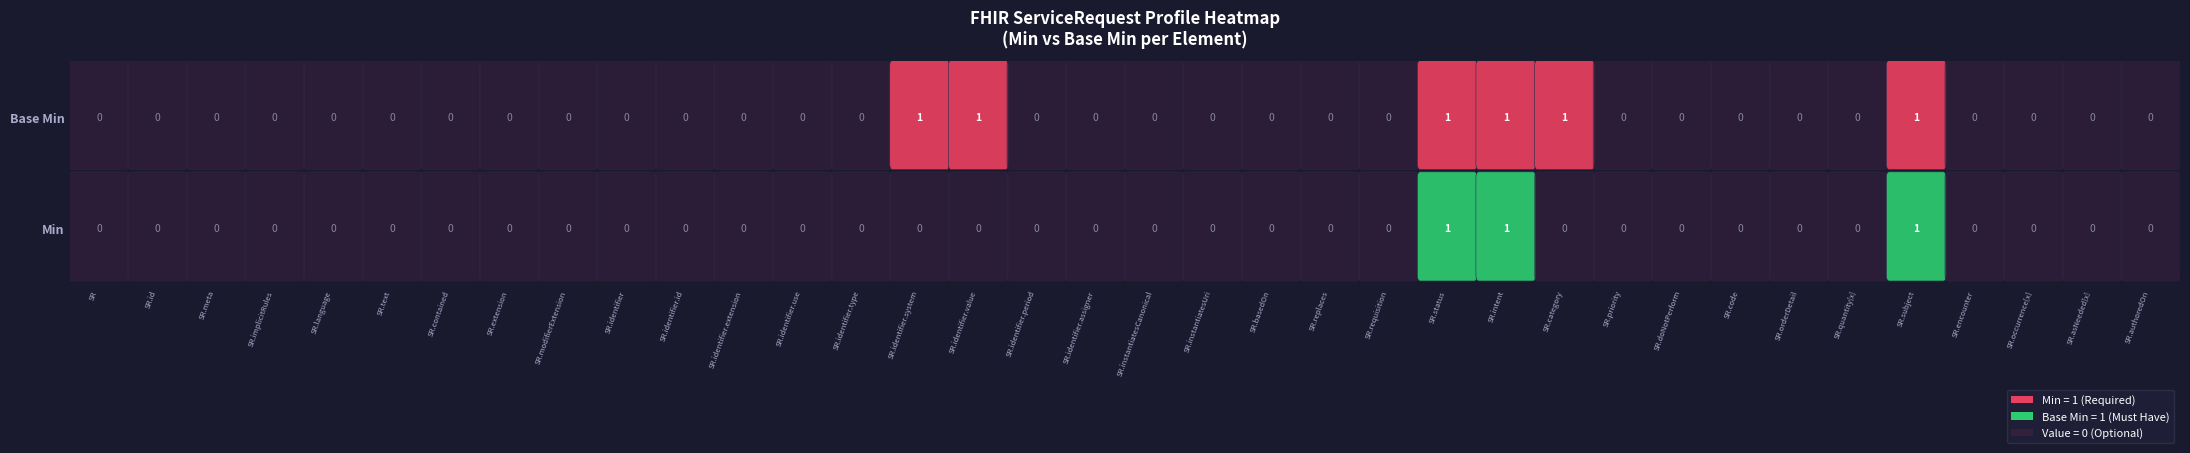

True or false: the data shows 1 at ServiceRequest.identifier.system.

True